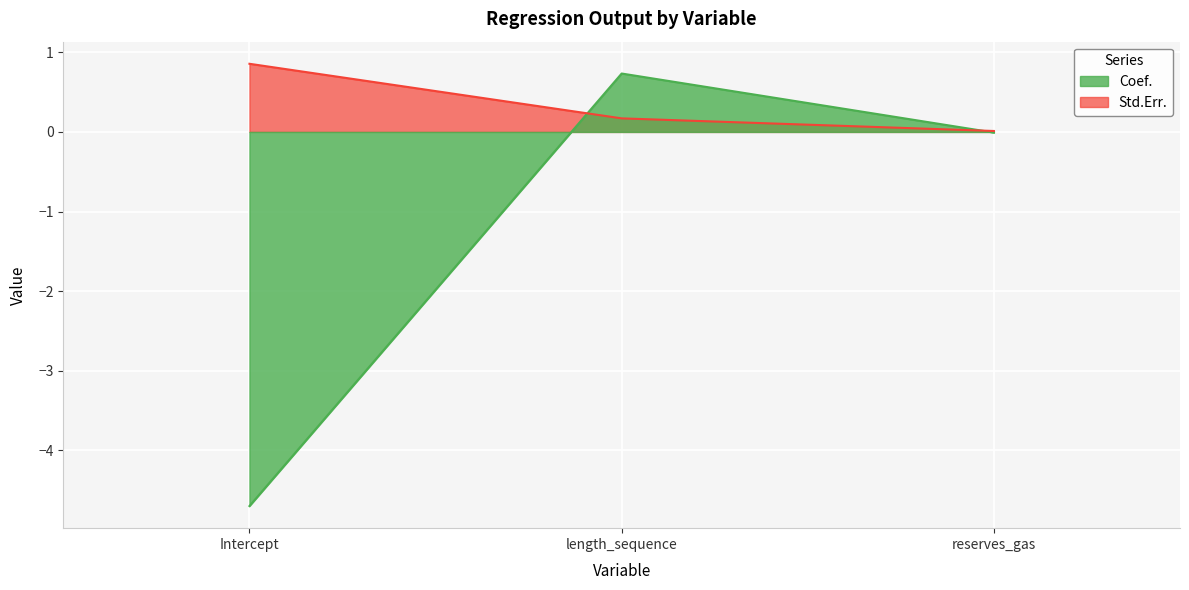

List the series in order of their peak value, highest first.

Std.Err., Coef.